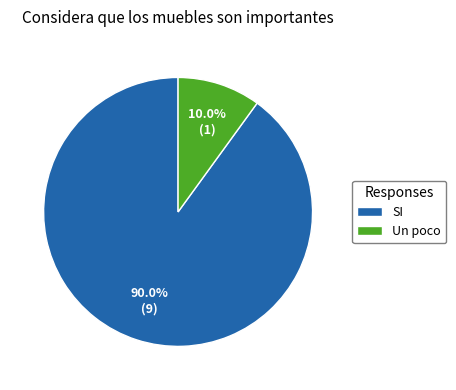

Which slice is the smallest?

Un poco